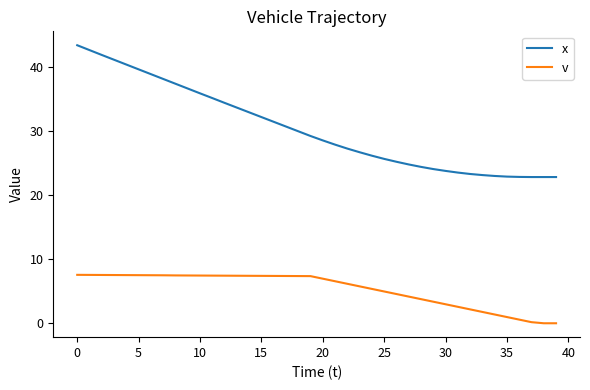

True or false: v and x cross at least once.

False